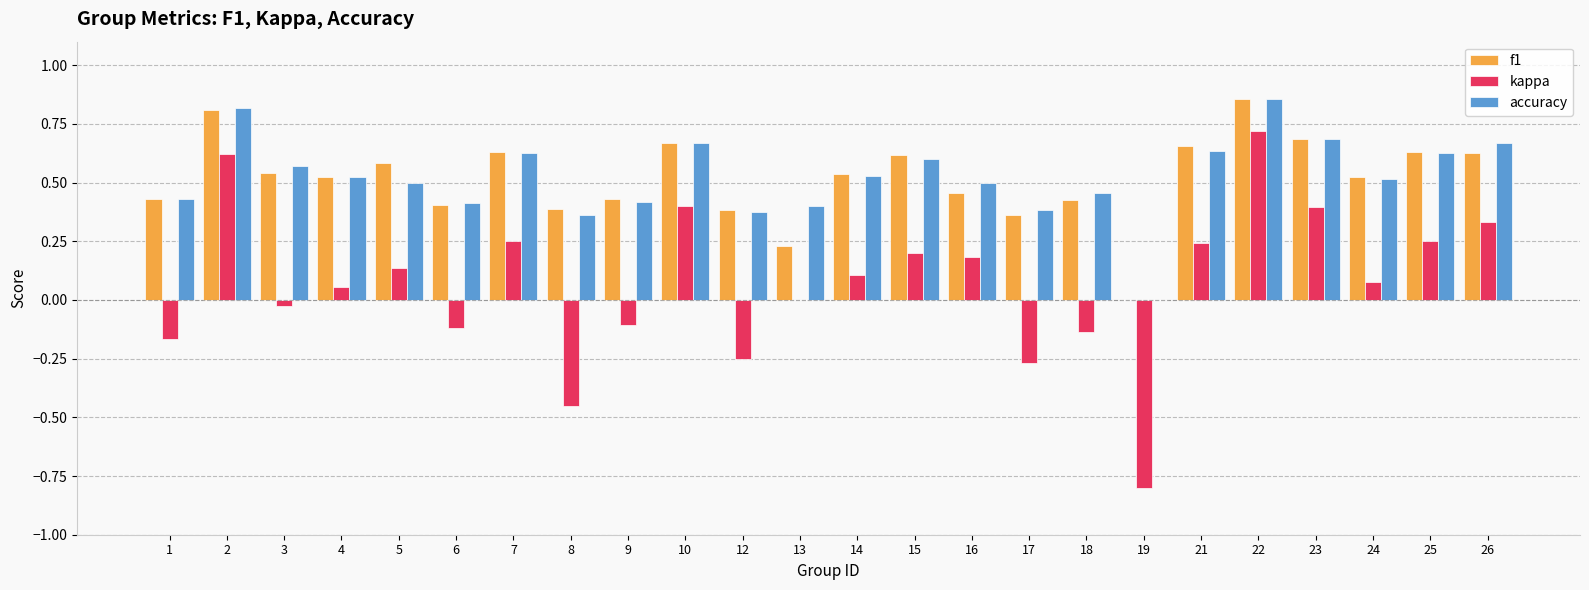

Between 5 and 26, which series saw the biggest shift?

kappa